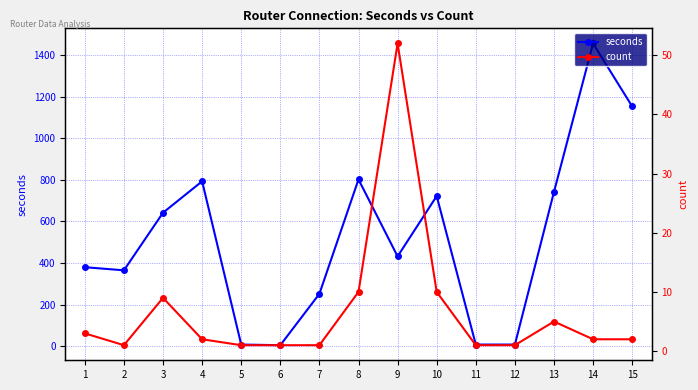

At which category does count reach its first local valley?

2